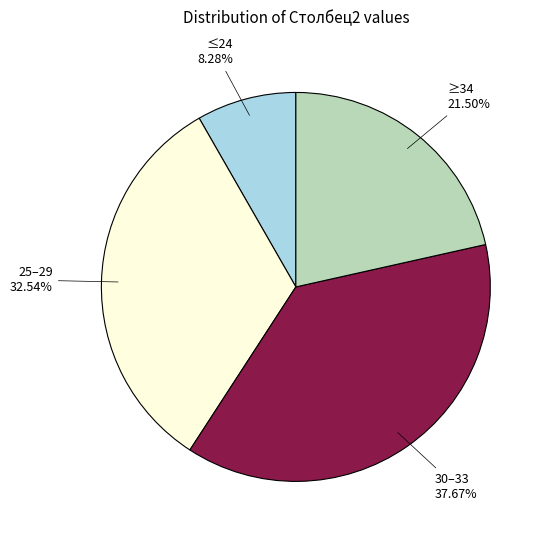

Is there a majority slice in this chart?

No